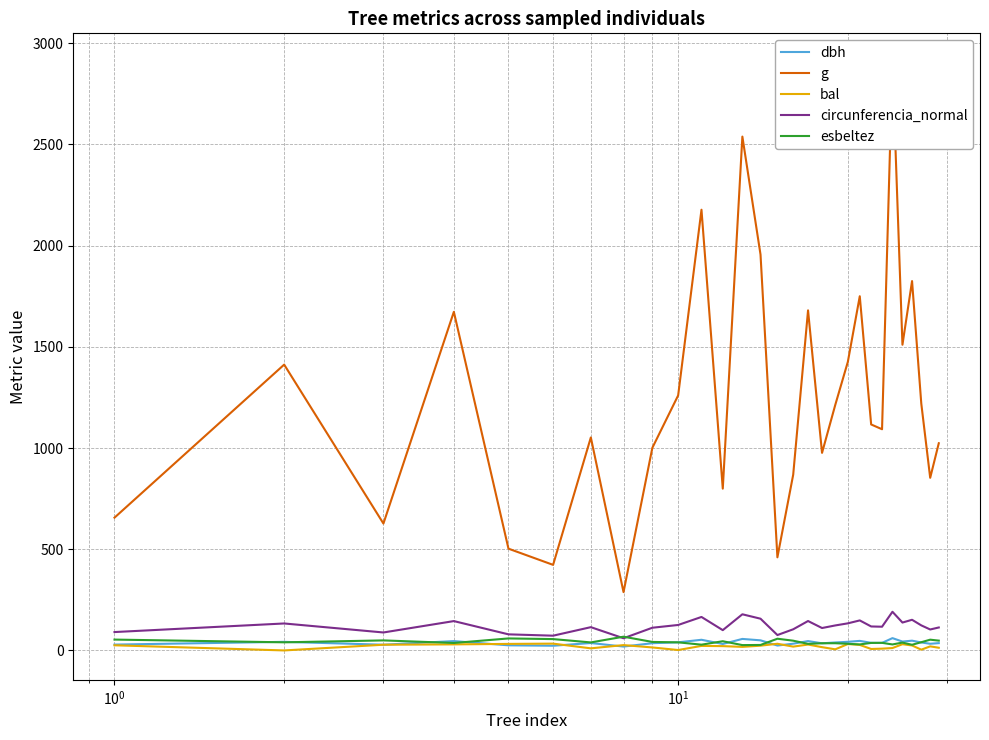

Rank the series by their maximum value, from highest to lowest.

g, circunferencia_normal, esbeltez, dbh, bal